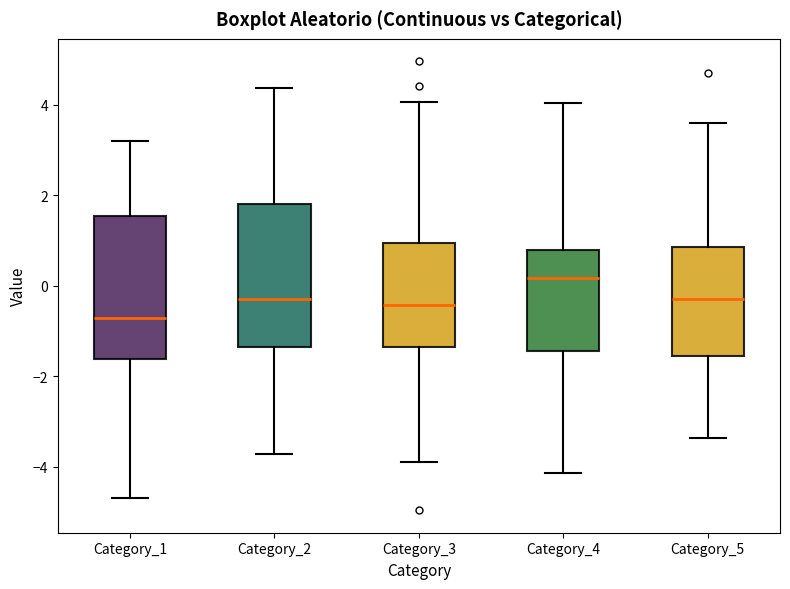

Reading left to right, transcribe this box plot: for each box, give where its median line is, the range the box spans, and where its two whiskers end, as read against the y-axis. The values are not printed on the chart, so give them approximately, as read against the axis.

Category_1: median -0.8, box -1.6 to 1.6, whiskers -4.6 to 3.2
Category_2: median -0.2, box -1.4 to 1.8, whiskers -3.8 to 4.4
Category_3: median -0.4, box -1.4 to 1.0, whiskers -3.8 to 4.0
Category_4: median 0.2, box -1.4 to 0.8, whiskers -4.2 to 4.0
Category_5: median -0.2, box -1.6 to 0.8, whiskers -3.4 to 3.6